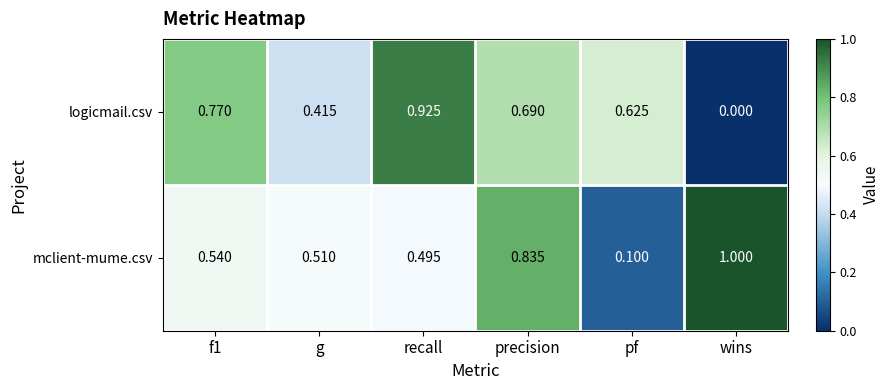

Which category has the highest value across all series?

wins